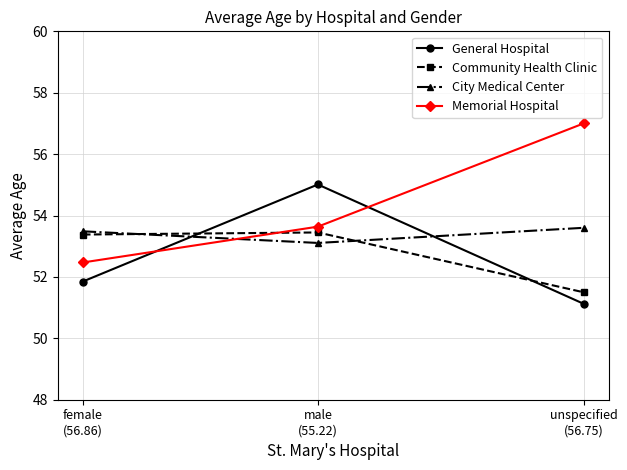

Which series has the largest range (max minus min)?

Memorial Hospital